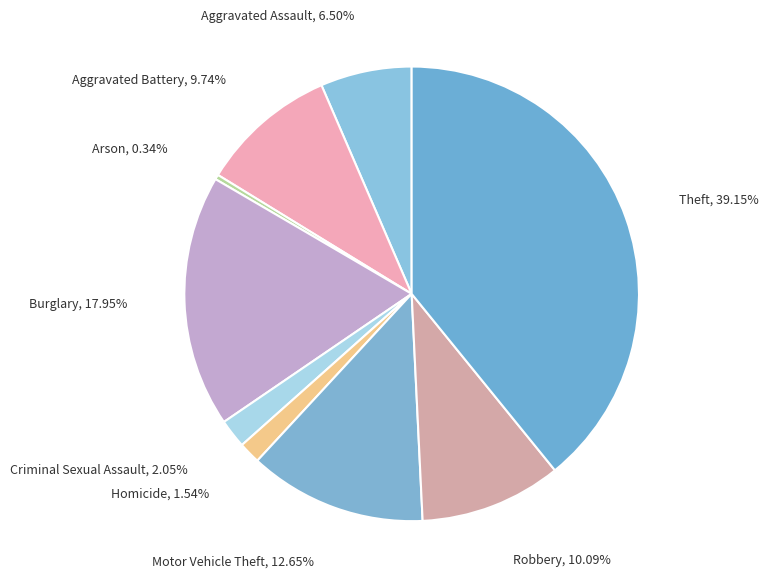

How many slices are in this pie chart?

9